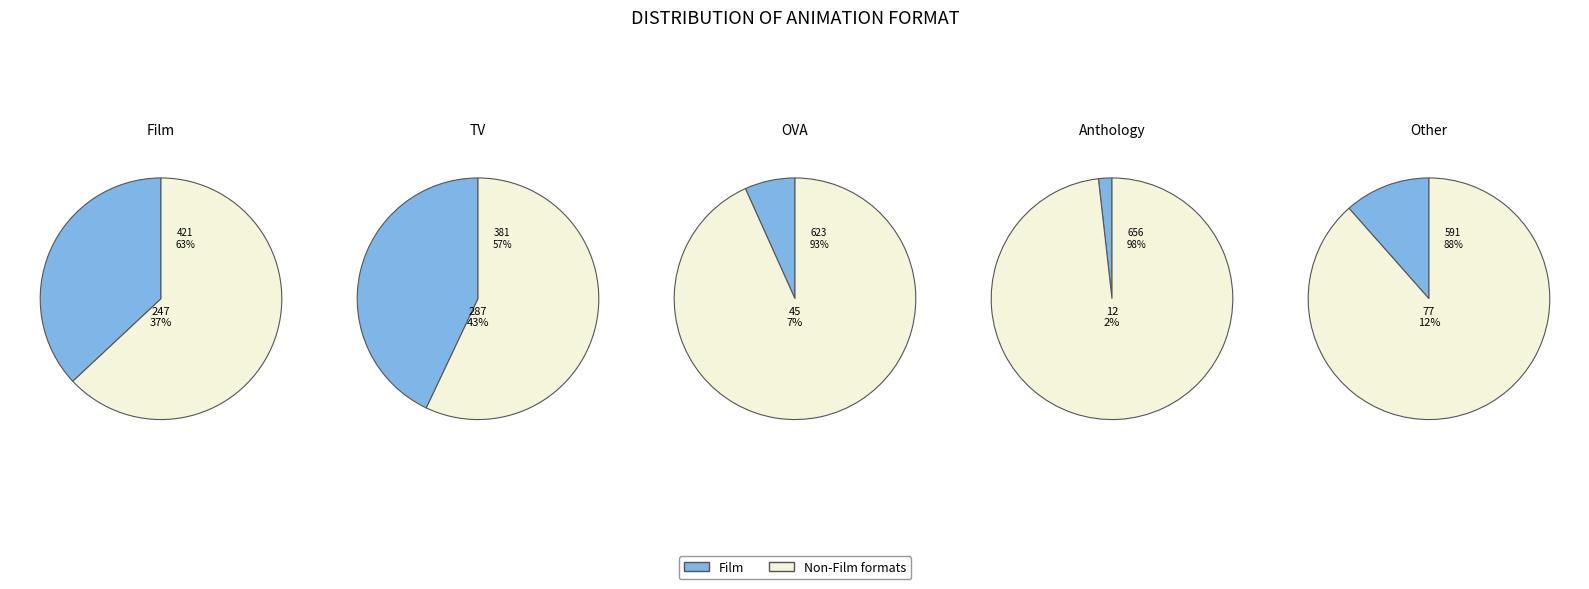

Does any single category account for the majority?

No